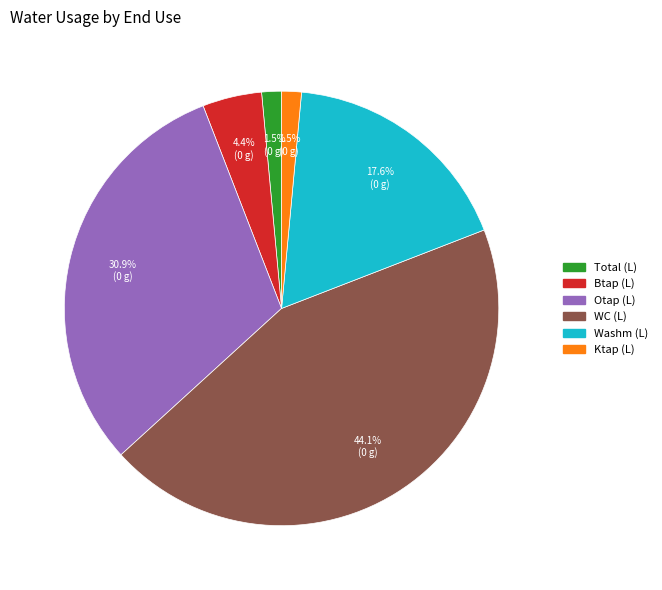

To the nearest percent, what is the difference between the largest and smallest slice percentages?

43%